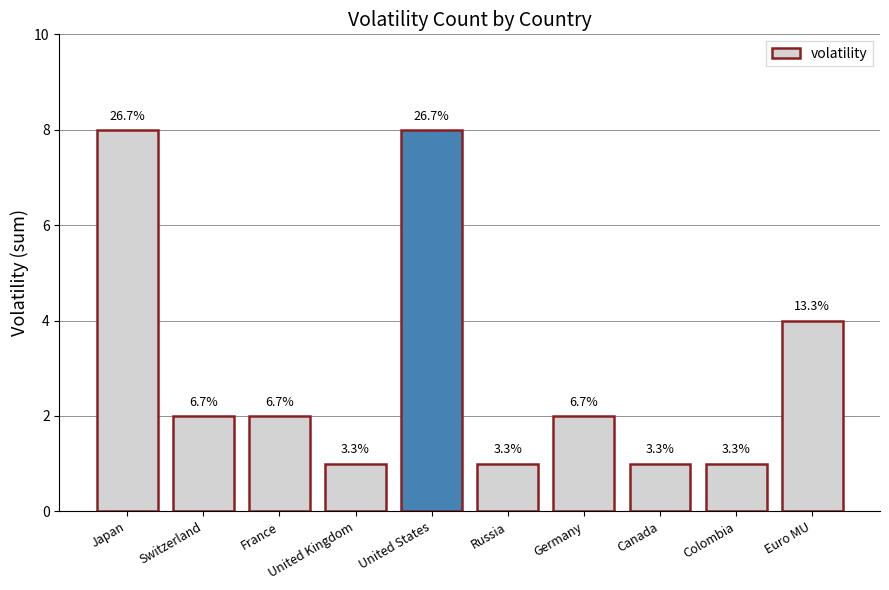

Read the value at Euro MU.

4